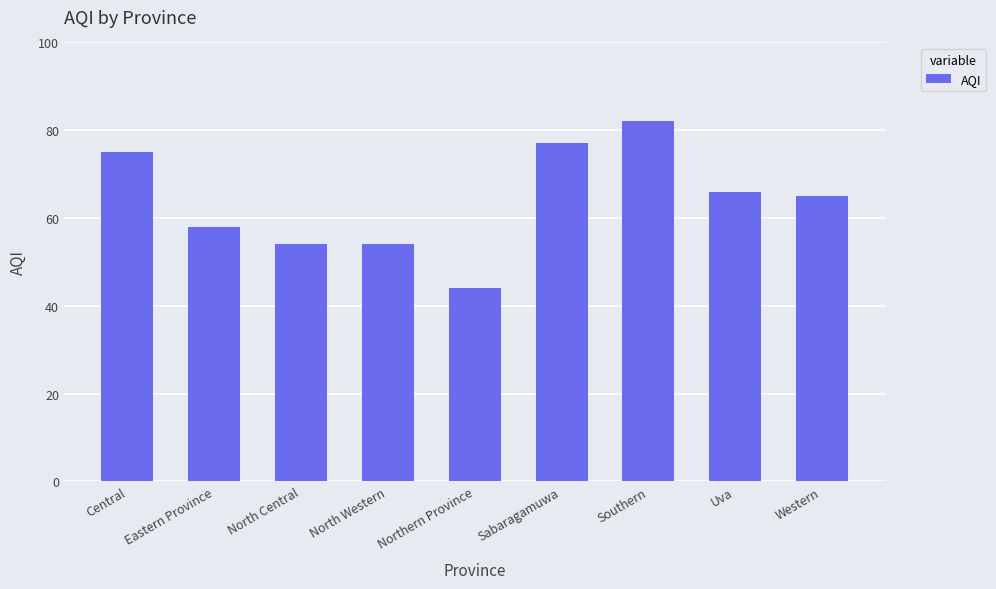

Read the value at Central.

75